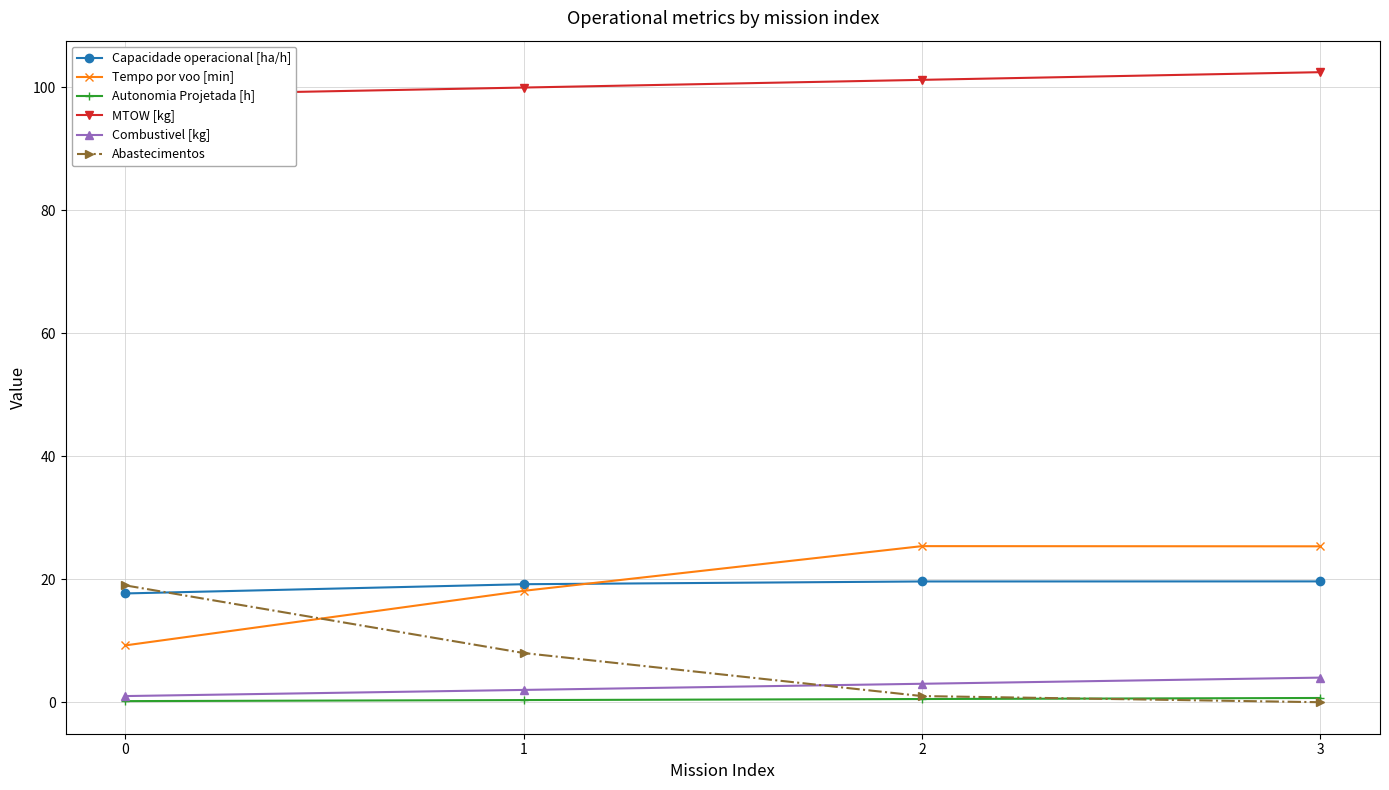

Which series has the largest total across all categories?

MTOW [kg]